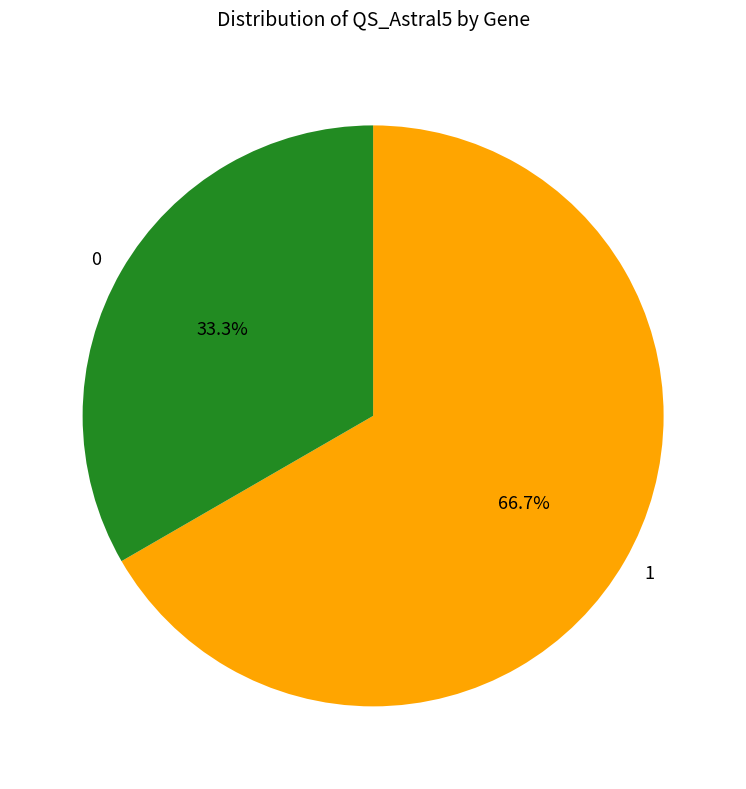

Is the sum of 0 and 1 greater than half?

Yes